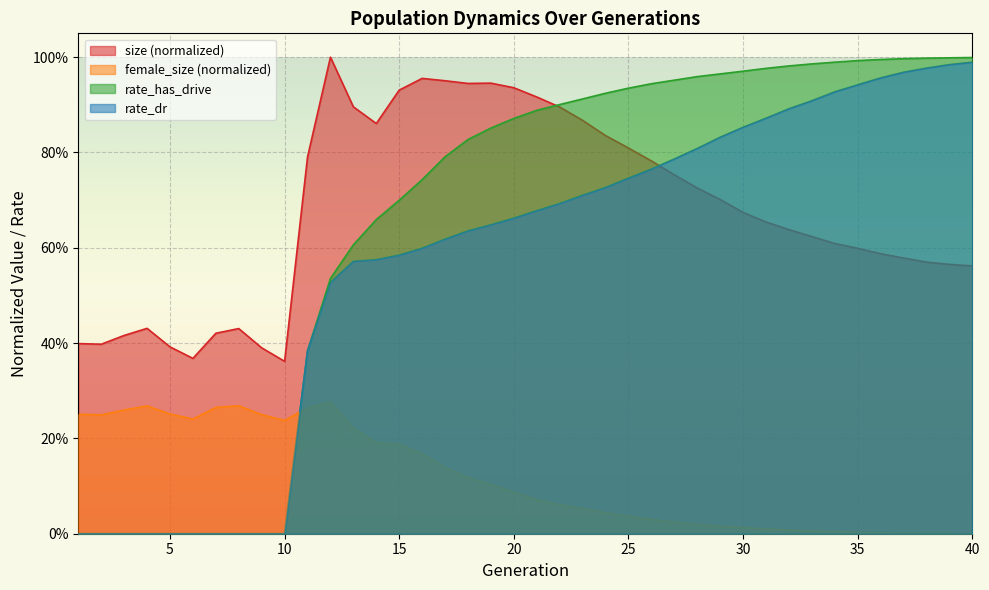

Reading right to left, extract all data points from this chart.

size: 40=0.6	39=0.6	38=0.6	37=0.6	36=0.6	35=0.6	34=0.6	33=0.6	32=0.6	31=0.7	30=0.7	29=0.7	28=0.7	27=0.8	26=0.8	25=0.8	24=0.8	23=0.9	22=0.9	21=0.9	20=0.9	19=0.9	18=0.9	17=1.0	16=1.0	15=0.9	14=0.9	13=0.9	12=1.0	11=0.8	10=0.4	9=0.4	8=0.4	7=0.4	6=0.4	5=0.4	4=0.4	3=0.4	2=0.4	1=0.4
female_size: 40=0.0	39=0.0	38=0.0	37=0.0	36=0.0	35=0.0	34=0.0	33=0.0	32=0.0	31=0.0	30=0.0	29=0.0	28=0.0	27=0.0	26=0.0	25=0.0	24=0.0	23=0.1	22=0.1	21=0.1	20=0.1	19=0.1	18=0.1	17=0.1	16=0.2	15=0.2	14=0.2	13=0.2	12=0.3	11=0.3	10=0.2	9=0.2	8=0.3	7=0.3	6=0.2	5=0.3	4=0.3	3=0.3	2=0.2	1=0.3
rate_dr: 40=1.0	39=1.0	38=1.0	37=1.0	36=1.0	35=0.9	34=0.9	33=0.9	32=0.9	31=0.9	30=0.9	29=0.8	28=0.8	27=0.8	26=0.8	25=0.7	24=0.7	23=0.7	22=0.7	21=0.7	20=0.7	19=0.6	18=0.6	17=0.6	16=0.6	15=0.6	14=0.6	13=0.6	12=0.5	11=0.4	10=0.0	9=0.0	8=0.0	7=0.0	6=0.0	5=0.0	4=0.0	3=0.0	2=0.0	1=0.0
rate_has_drive: 40=1.0	39=1.0	38=1.0	37=1.0	36=1.0	35=1.0	34=1.0	33=1.0	32=1.0	31=1.0	30=1.0	29=1.0	28=1.0	27=1.0	26=0.9	25=0.9	24=0.9	23=0.9	22=0.9	21=0.9	20=0.9	19=0.9	18=0.8	17=0.8	16=0.7	15=0.7	14=0.7	13=0.6	12=0.5	11=0.4	10=0.0	9=0.0	8=0.0	7=0.0	6=0.0	5=0.0	4=0.0	3=0.0	2=0.0	1=0.0